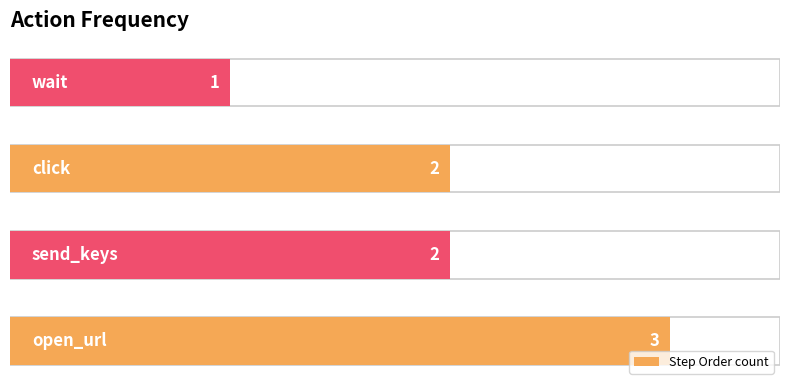

Between 2 and 1, which is larger?

2